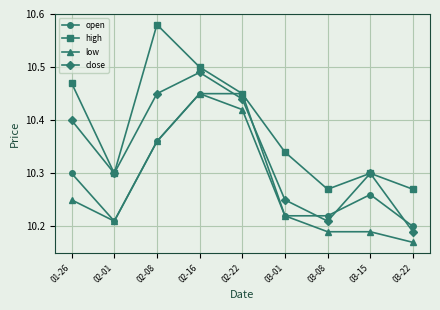

How many interior local valleys does the high series have?

2